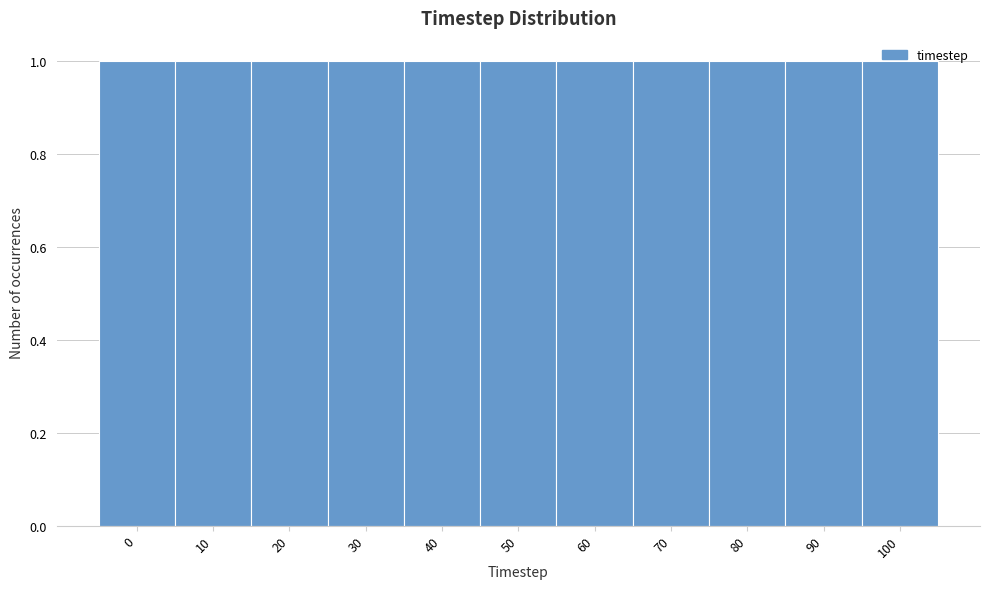

What is the height of the bar covering 5 to 15 on the x-axis? The values are not printed on the chart, so give them approximately, as read against the axis.

1